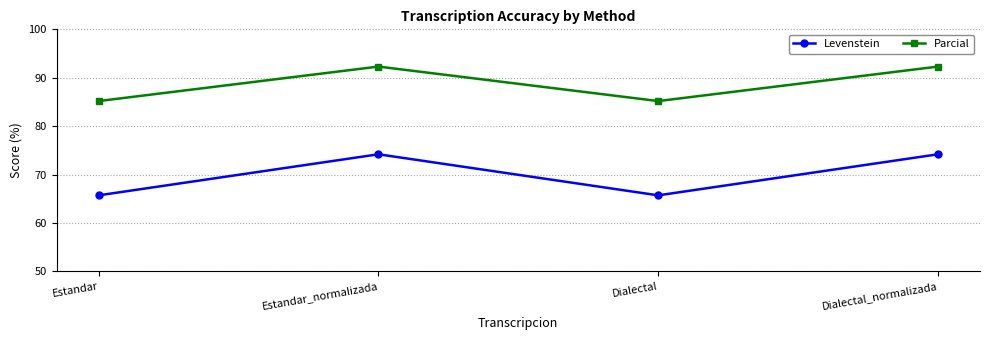

Where is the first local maximum for Levenstein?

Estandar_normalizada